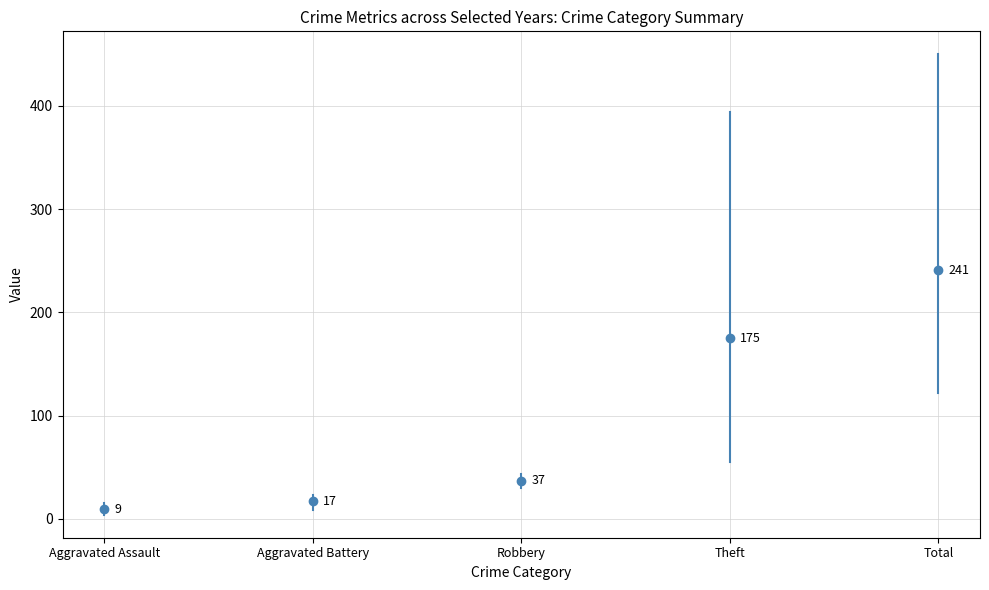

Count the Aggravated Assault values in the range 4 to 15.

2